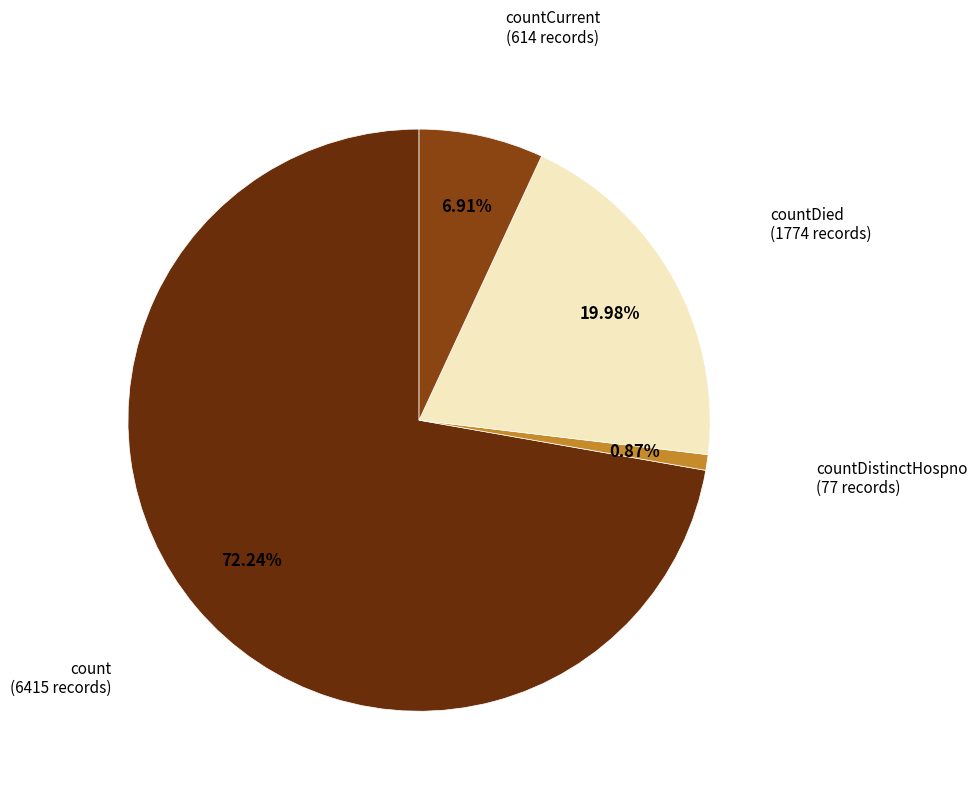

To the nearest percent, what is the difference between the countDied and count slice percentages?

52%